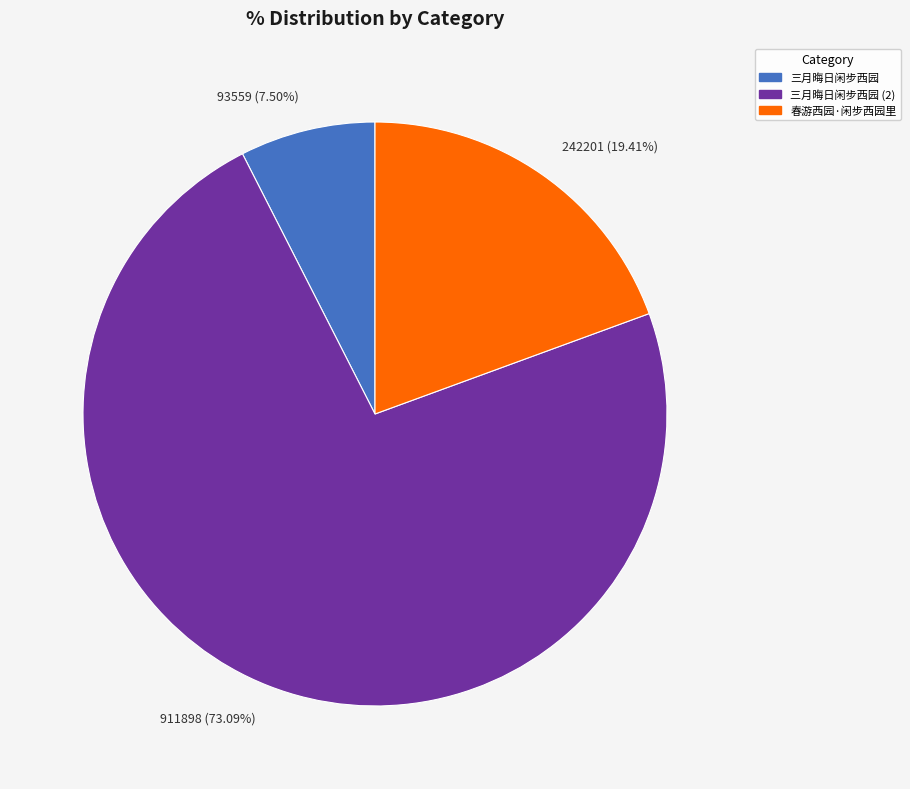

What is the smallest slice in the pie chart?

三月晦日闲步西园